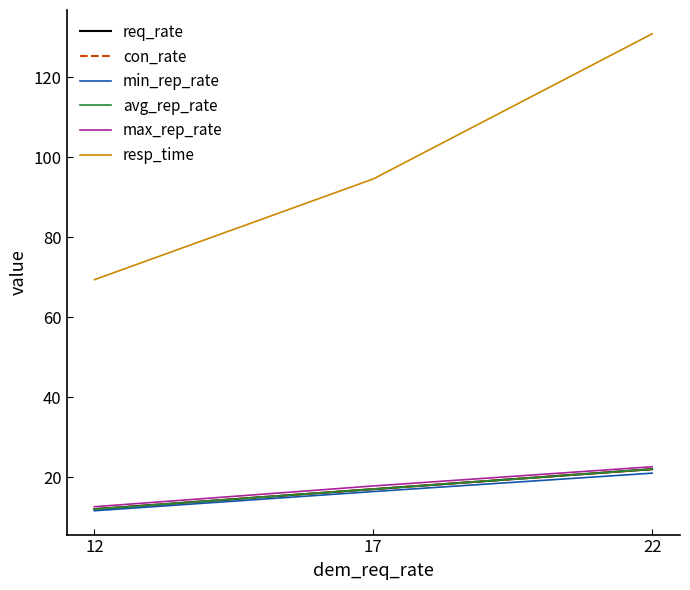

Reading left to right, extract all data points from this chart.

req_rate: 12.0	17.0	22.0
con_rate: 12.0	17.0	22.0
min_rep_rate: 11.6	16.4	21.0
avg_rep_rate: 12.0	17.0	22.0
max_rep_rate: 12.6	17.8	22.6
resp_time: 69.4	94.6	130.9